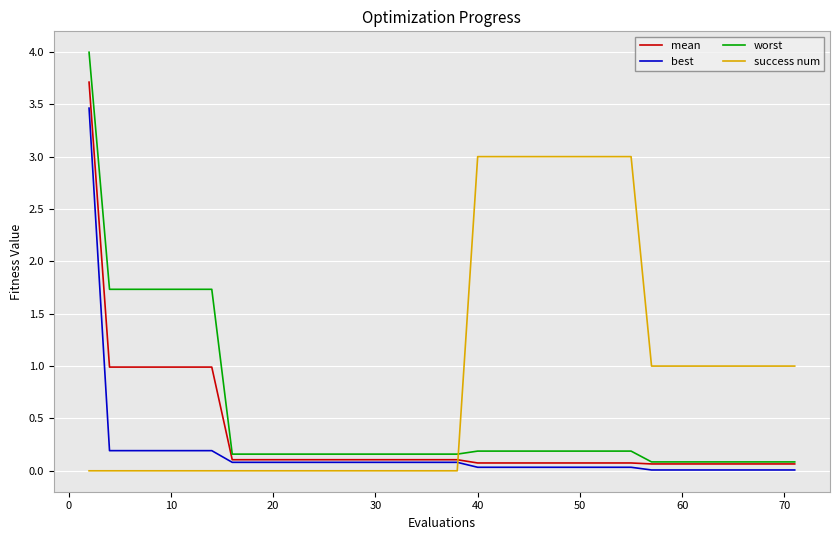

After their last crossing, which series has the higher values: worst or success num?

success num